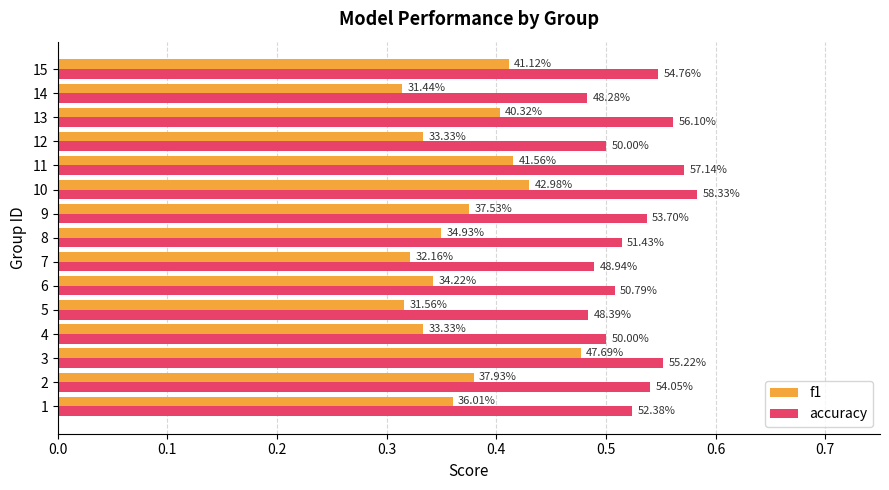

Reading left to right, transcribe all the data shown in this chart.

f1: 0.4	0.4	0.5	0.3	0.3	0.3	0.3	0.3	0.4	0.4	0.4	0.3	0.4	0.3	0.4
accuracy: 0.5	0.5	0.6	0.5	0.5	0.5	0.5	0.5	0.5	0.6	0.6	0.5	0.6	0.5	0.5